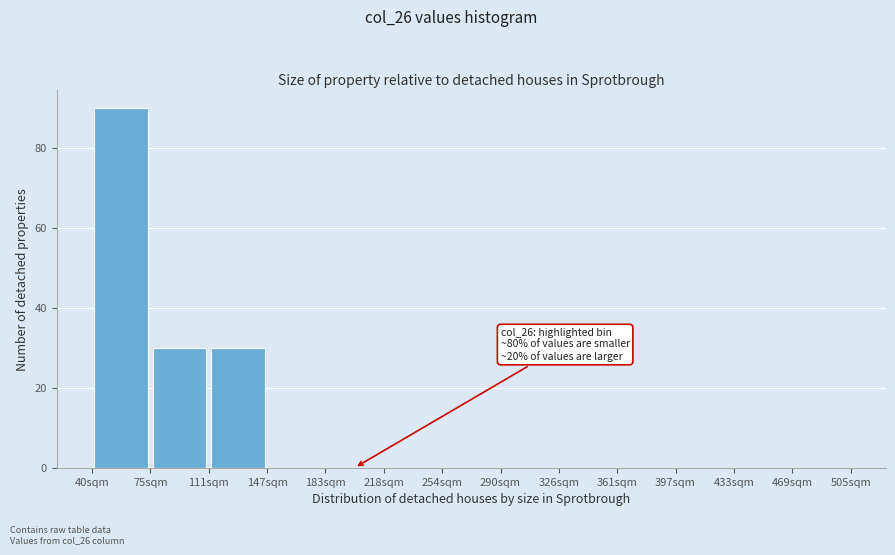

Over which range of the x-axis is the bar tallest?

40 to 75